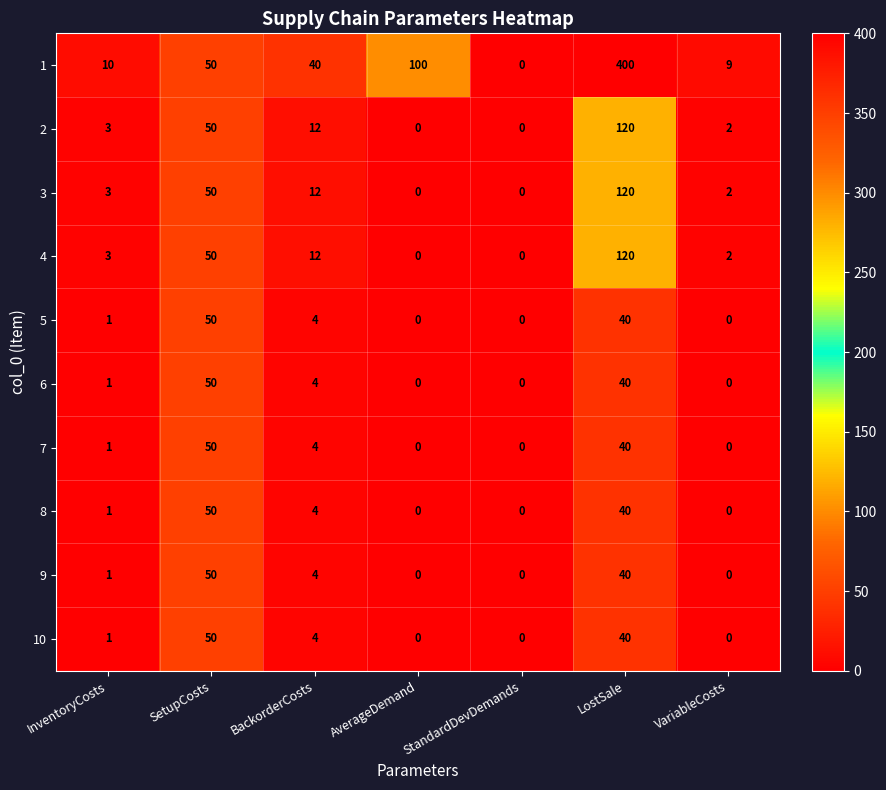

Where is 4 nearest to the value 60?

SetupCosts